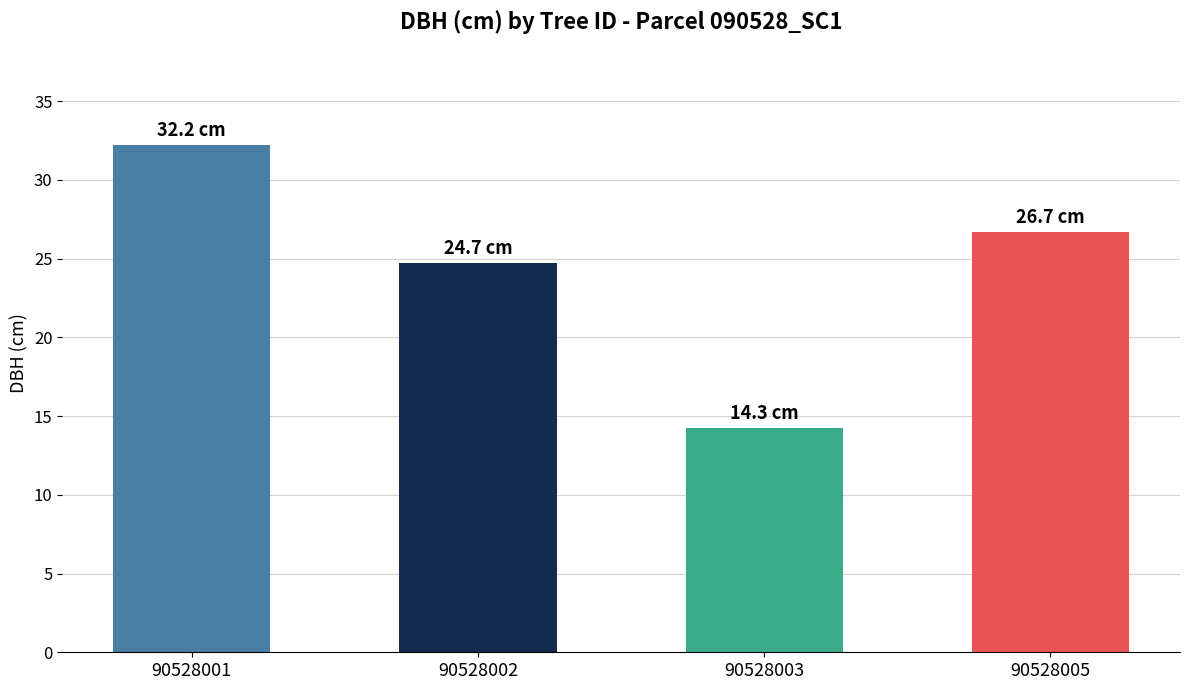

What is the value of the 3rd bar from the left?

14.3